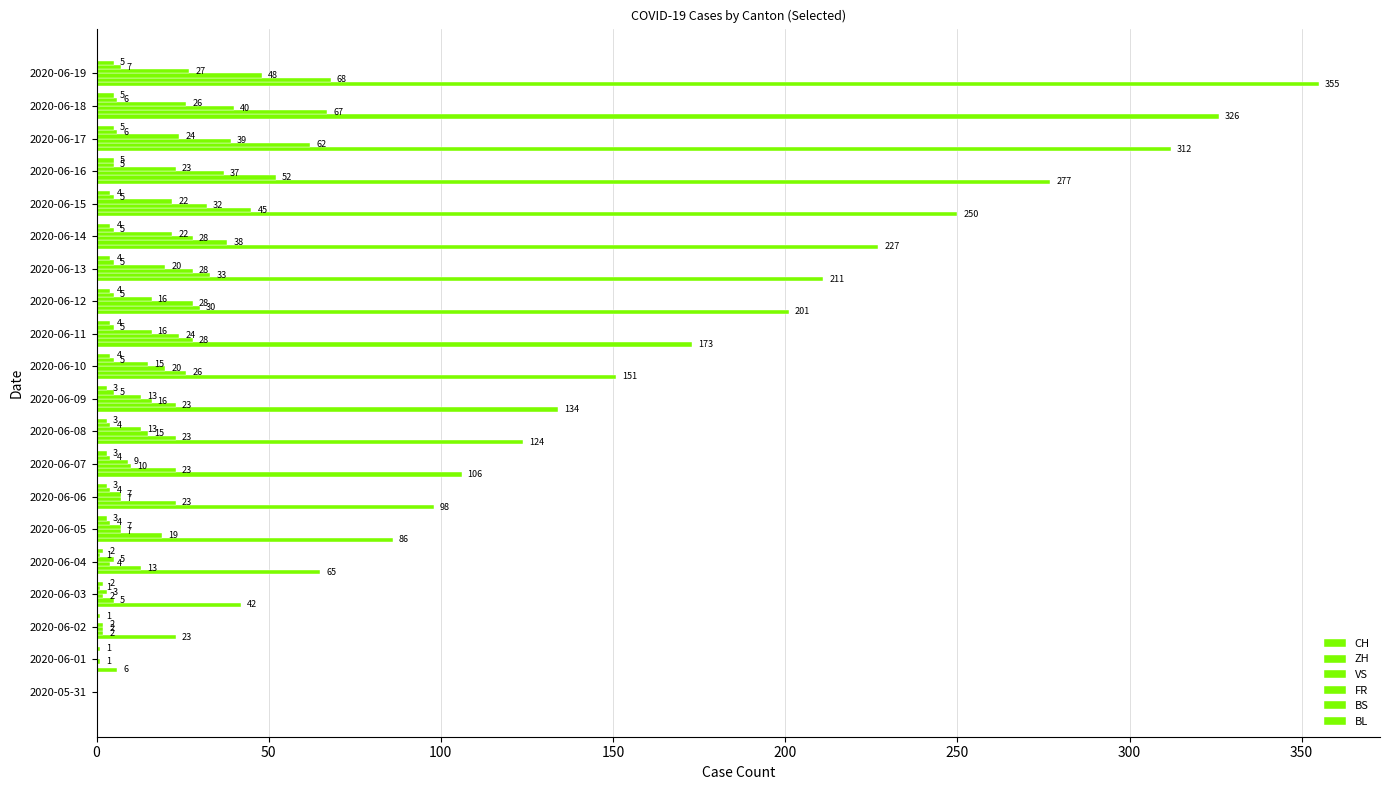

Count the number of data series in this chart.

6